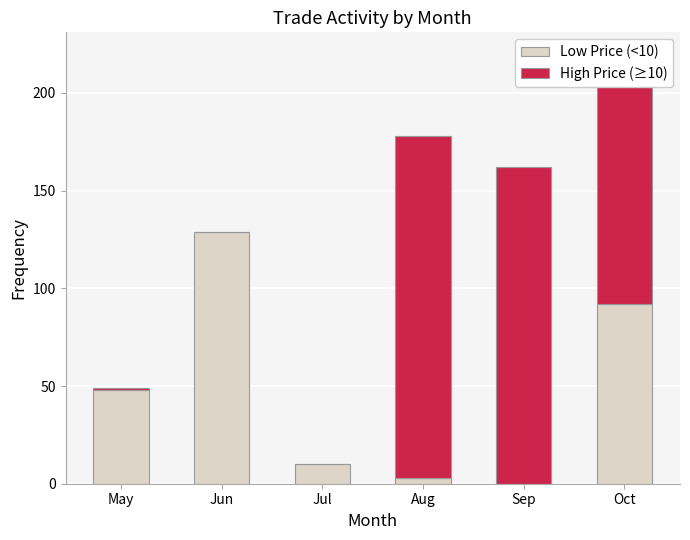

What is the total value across all series at Sep?

162